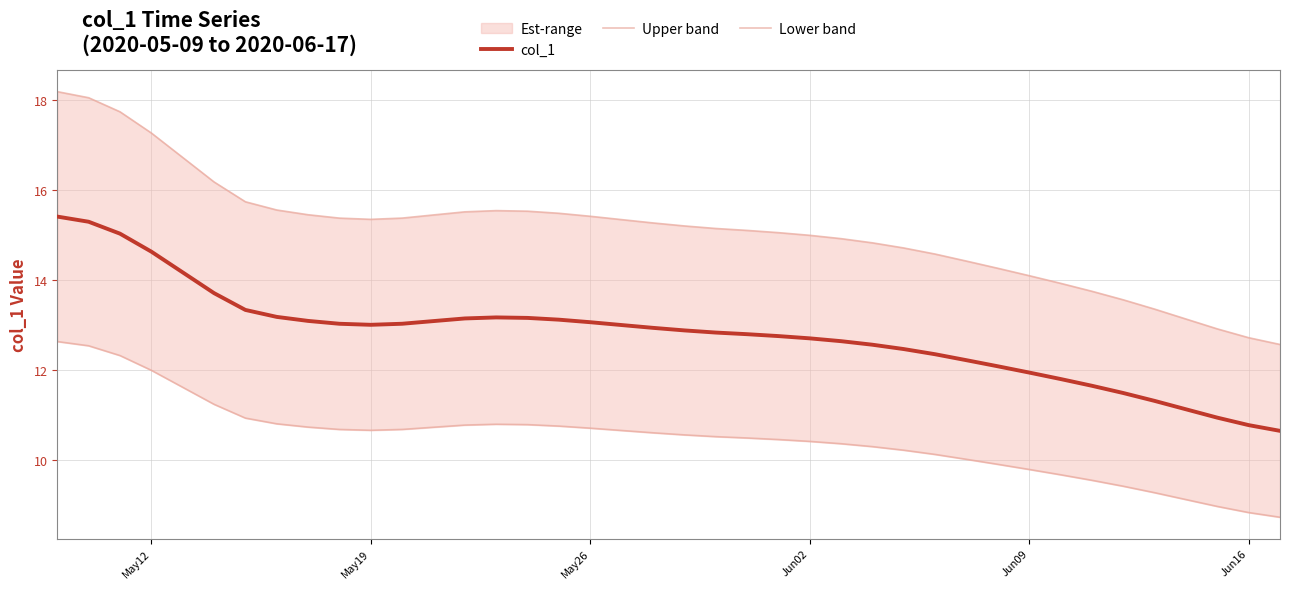

List the series in order of their peak value, highest first.

Upper band, col_1, Lower band